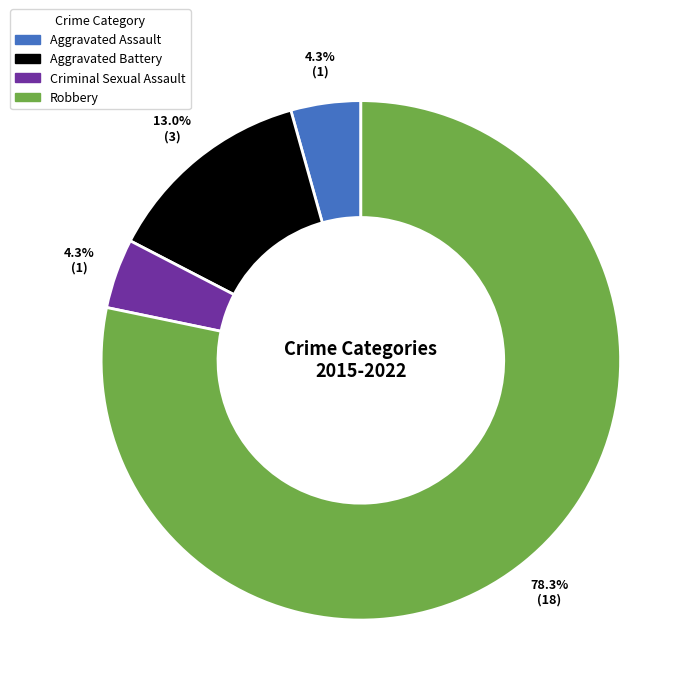

Is the sum of Criminal Sexual Assault and Aggravated Assault greater than half?

No